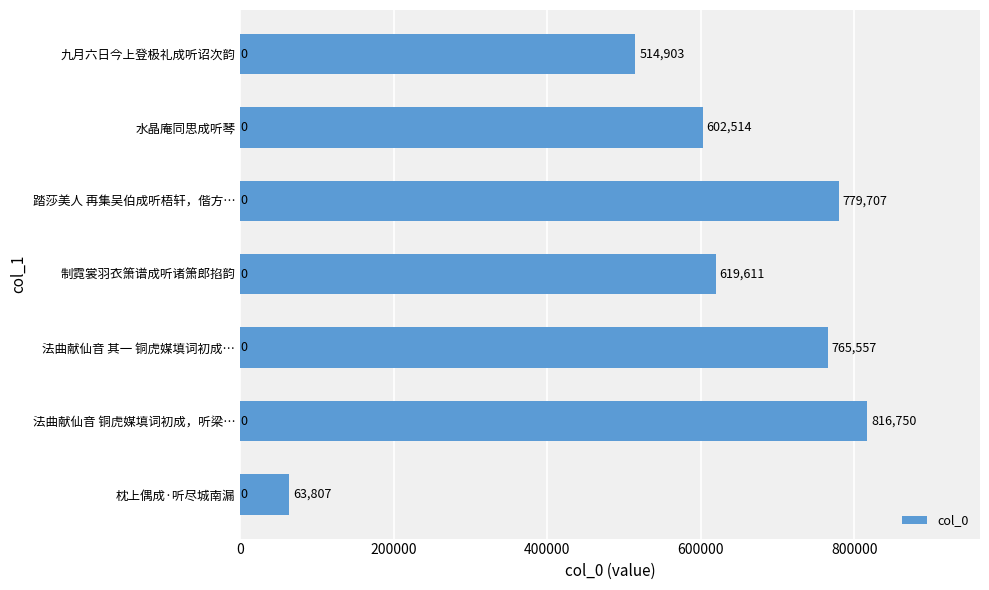

Does the chart contain any negative values?

No